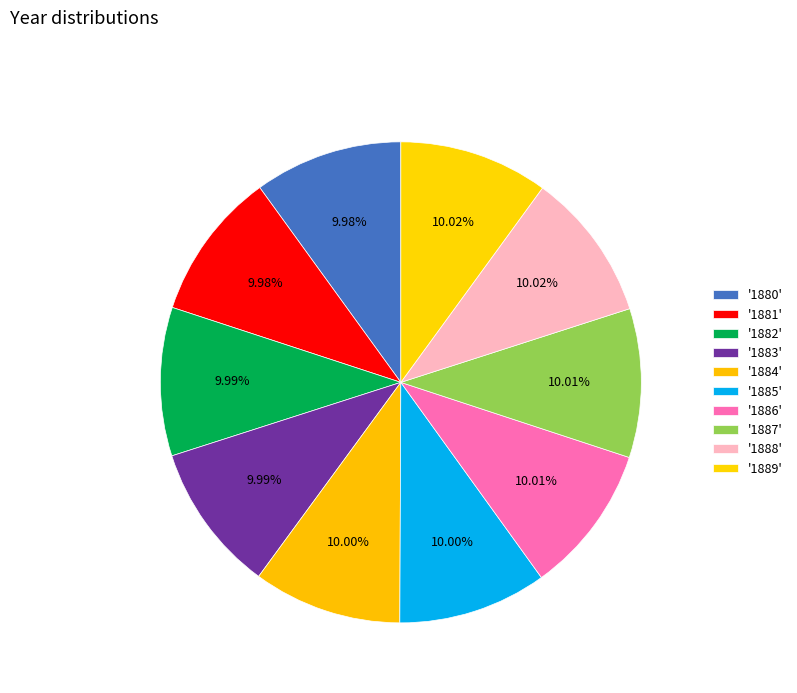

How many segments does this pie chart have?

10